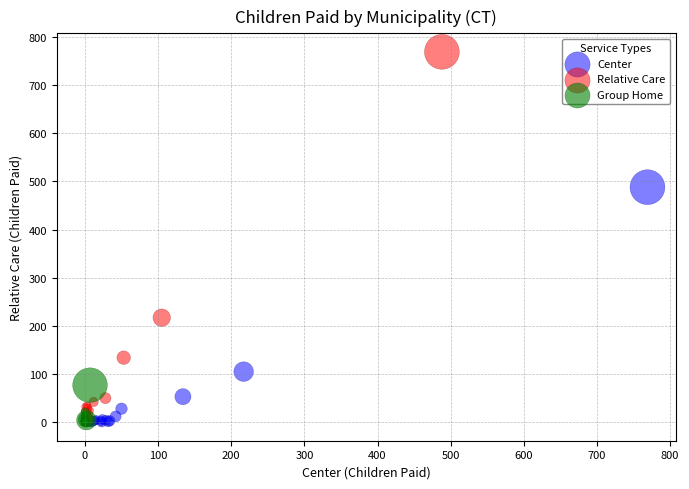

Which series contains the highest Y value?

Relative Care